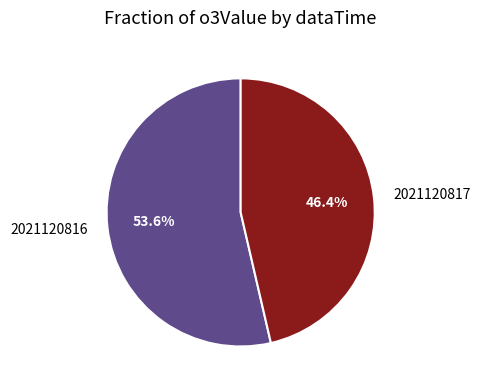

True or false: 2021120817 accounts for 46% of the total.

True